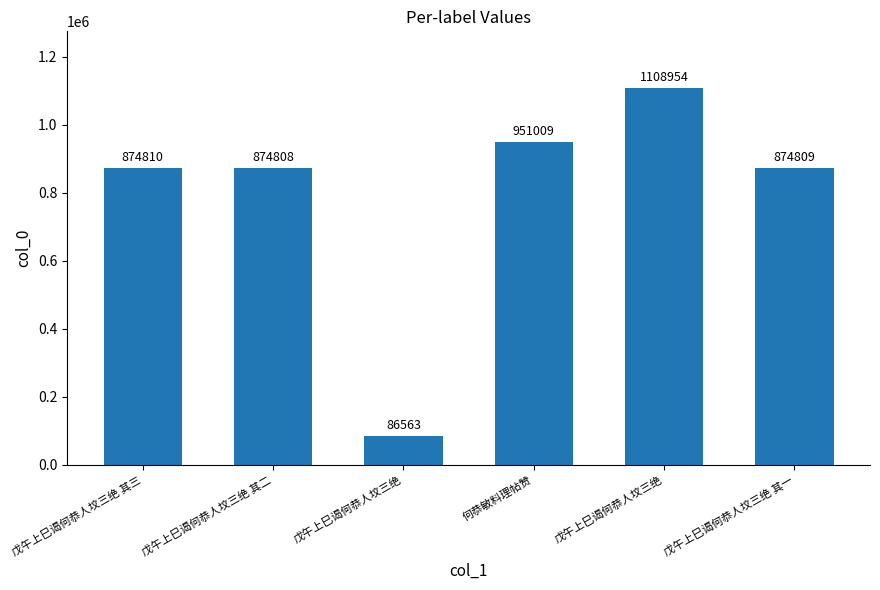

What is the difference between the maximum and minimum values?

1022391